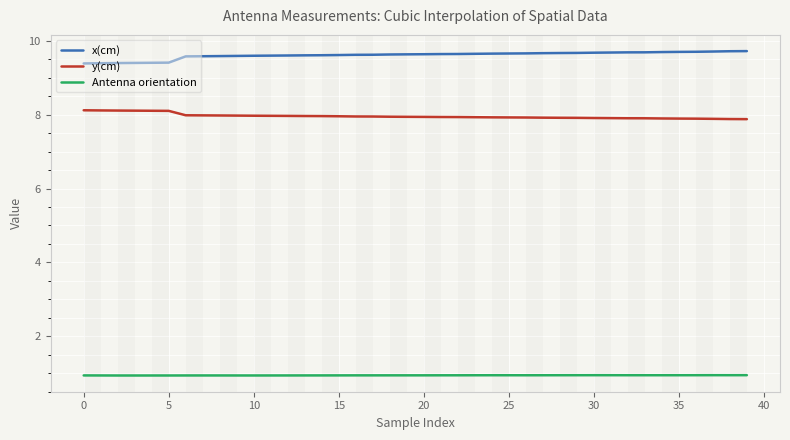

What is the highest value of the x(cm) series?

9.7